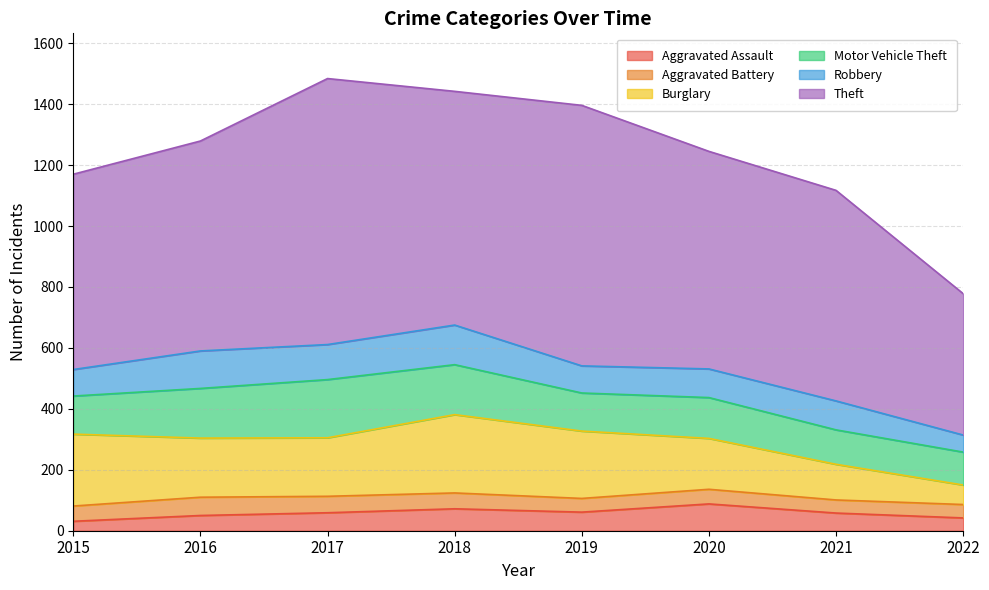

How many data points in Aggravated Battery are less than 50?

4